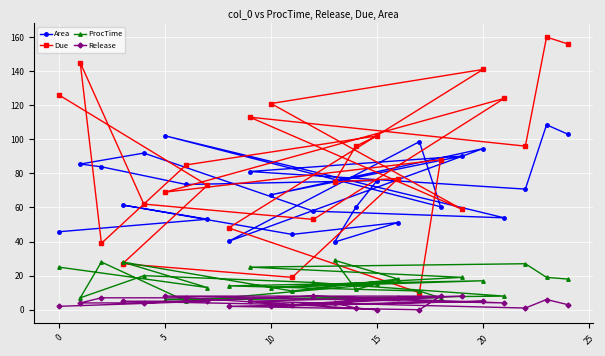

In Due, how many points are lower than both neighbors (excluding endpoints)?

8